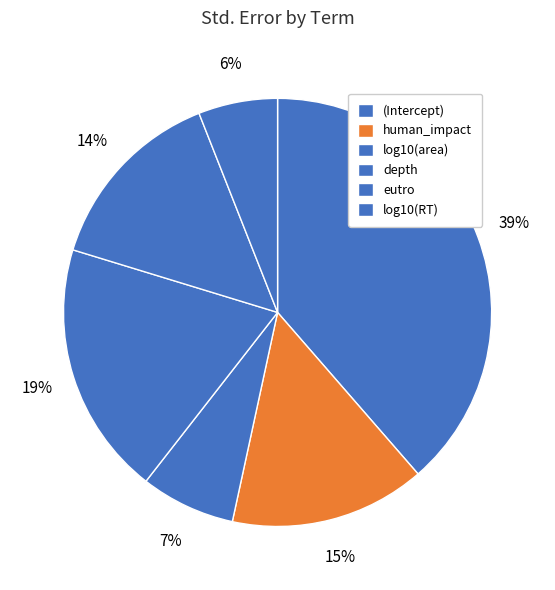

How many segments does this pie chart have?

6